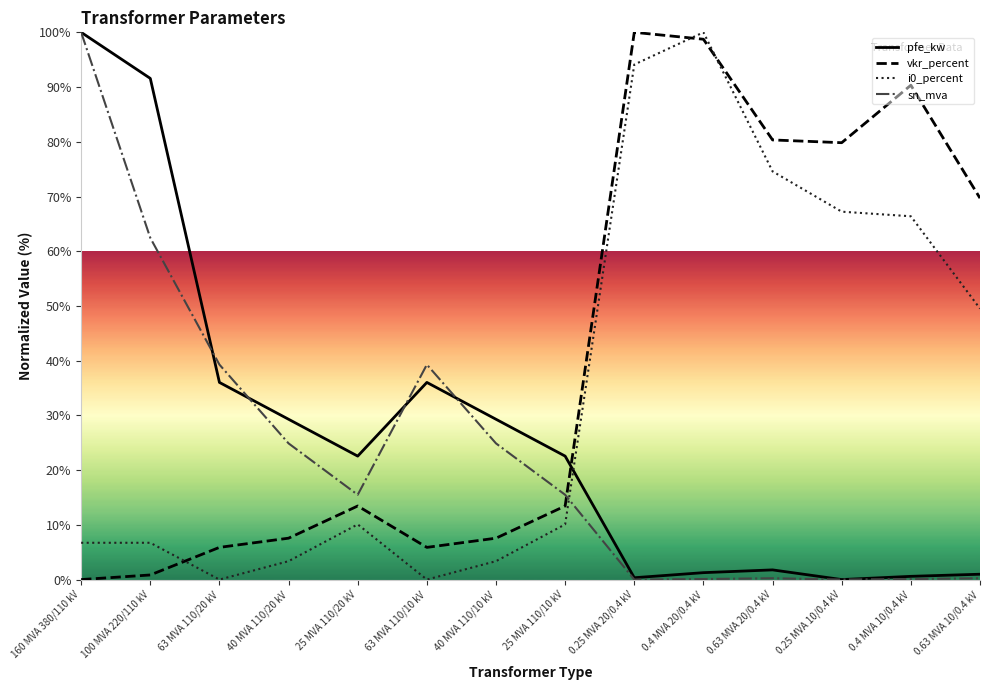

Is the value of pfe_kw at 25 MVA 110/10 kV greater than the value of sn_mva at 0.4 MVA 20/0.4 kV?

Yes